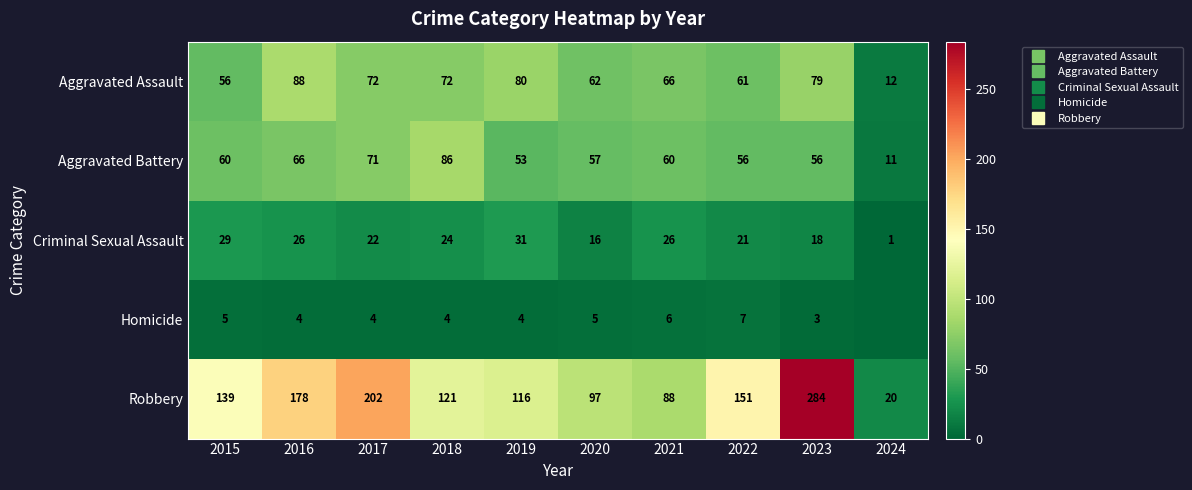

At which category does the chart reach its minimum across all series?

2024